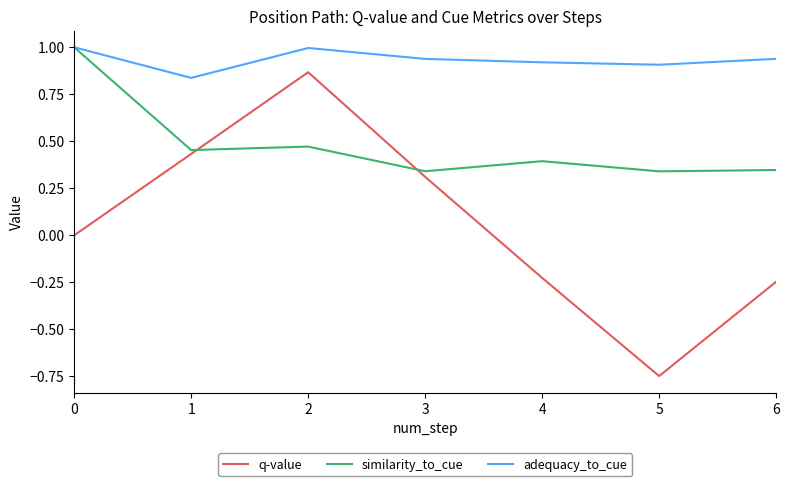

What is the greatest value displayed?

1.0